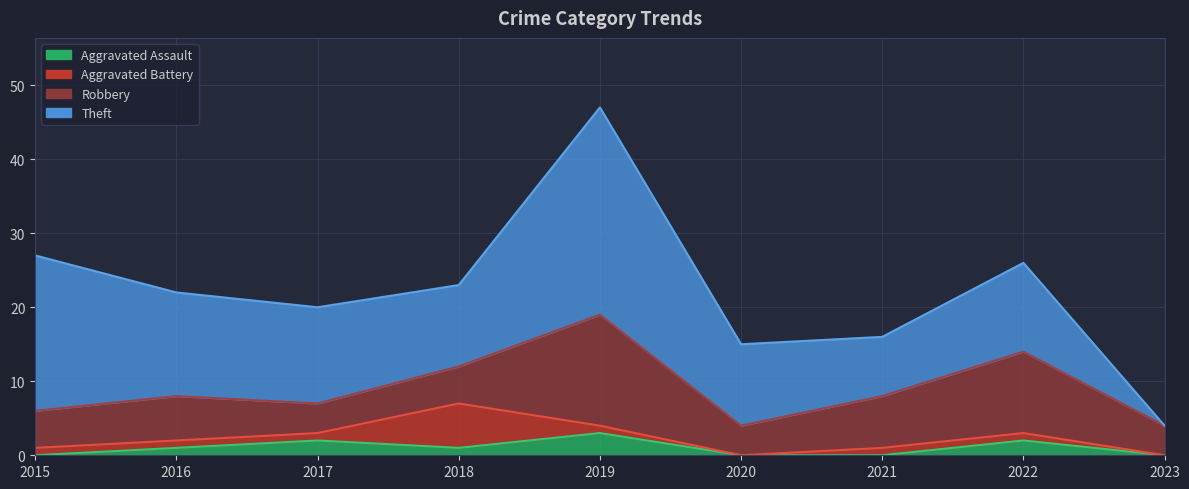

At how many categories does at least one series exceed 8?

7